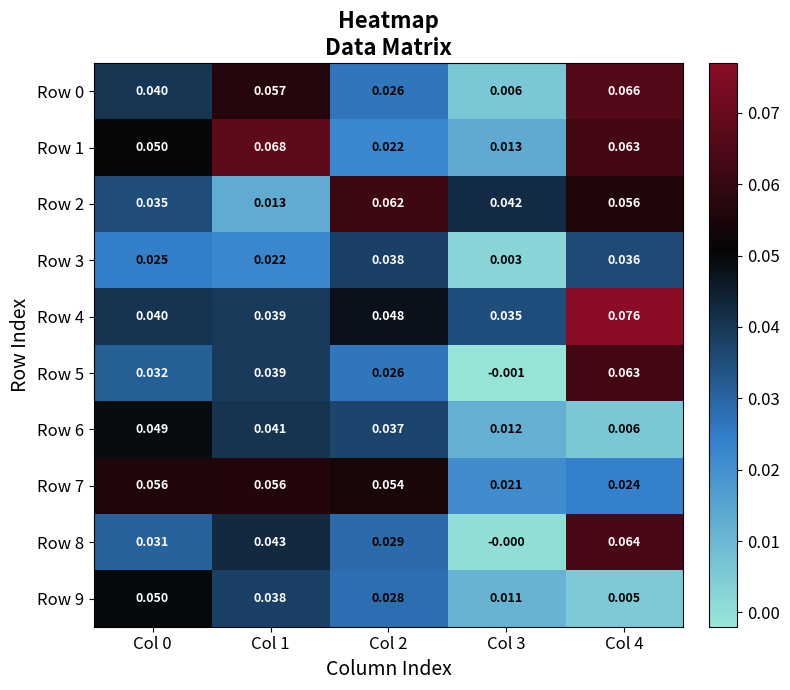

Is the value of Row 2 at Col 1 greater than the value of Row 9 at Col 4?

Yes